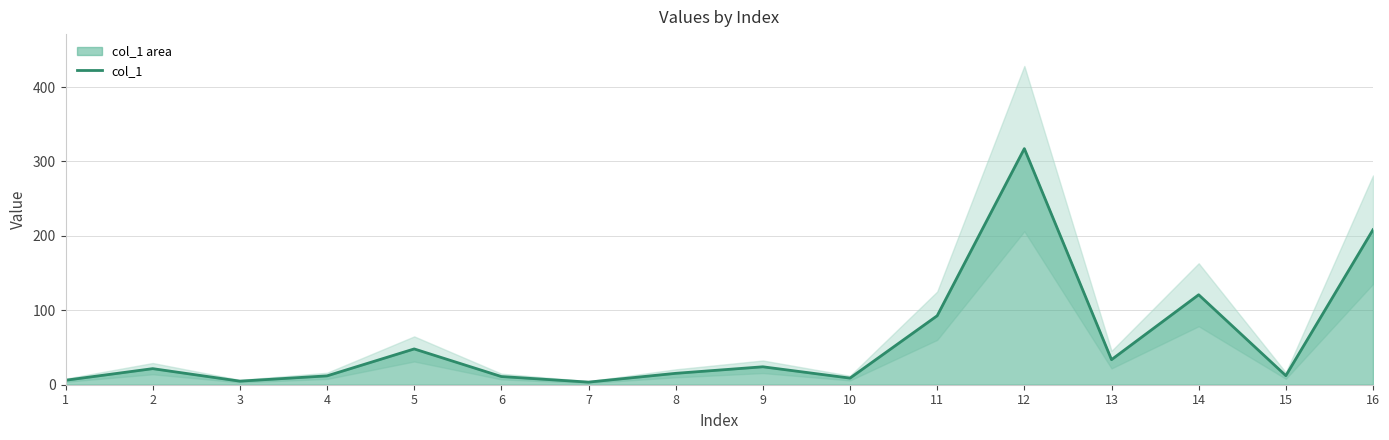

What is the difference between the second highest and minimum values?

204.8